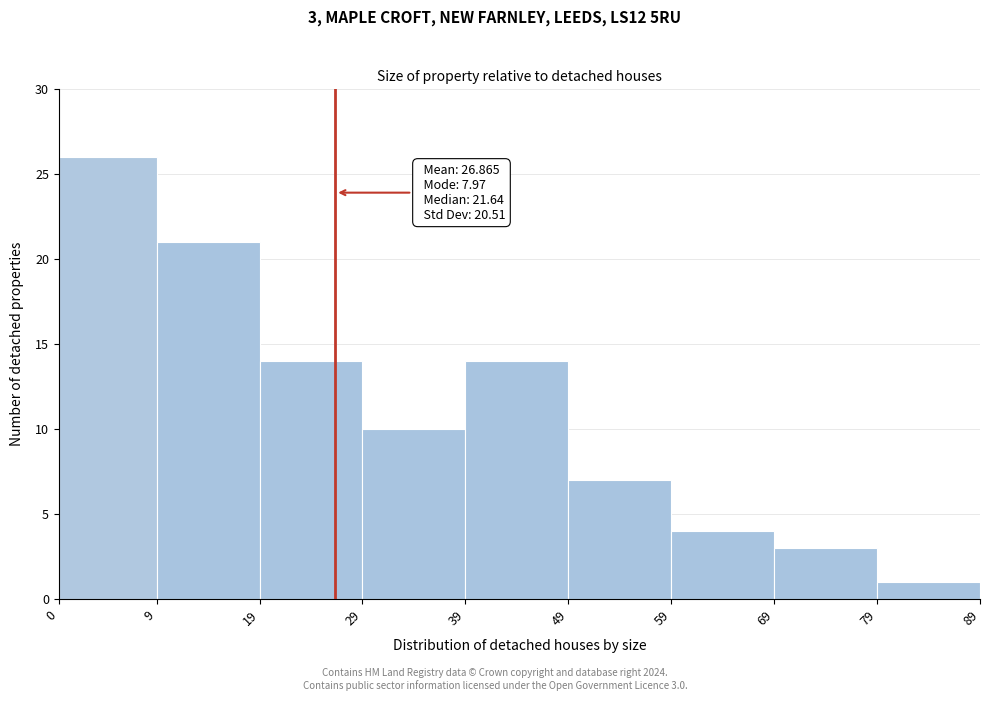

Over which range of the x-axis is the bar tallest?

0 to 9